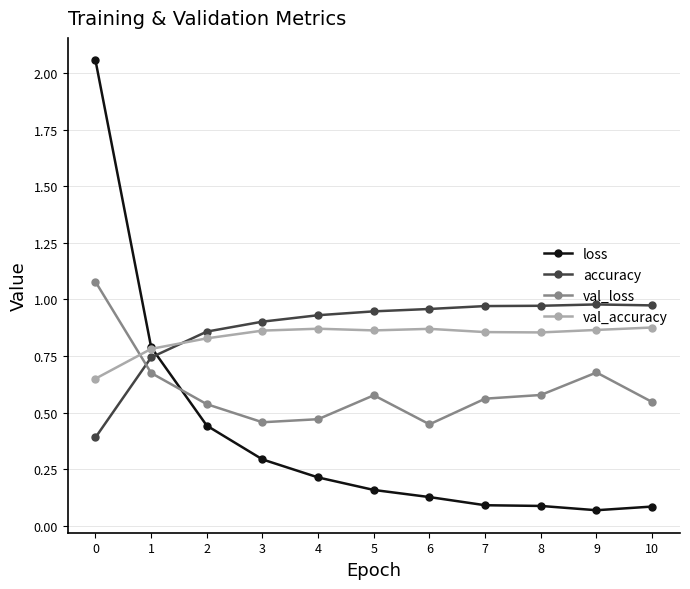

True or false: val_accuracy has more than 0 points higher than both neighbors.

True